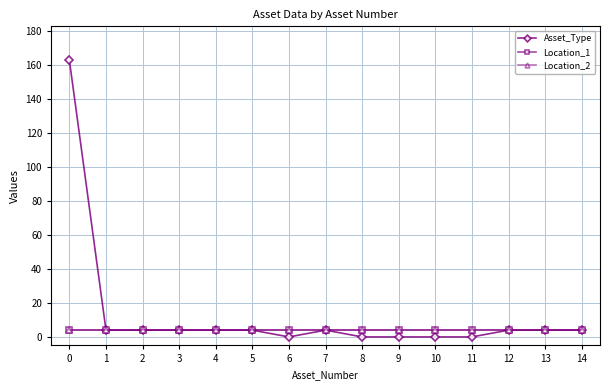

What is the greatest value displayed?

163